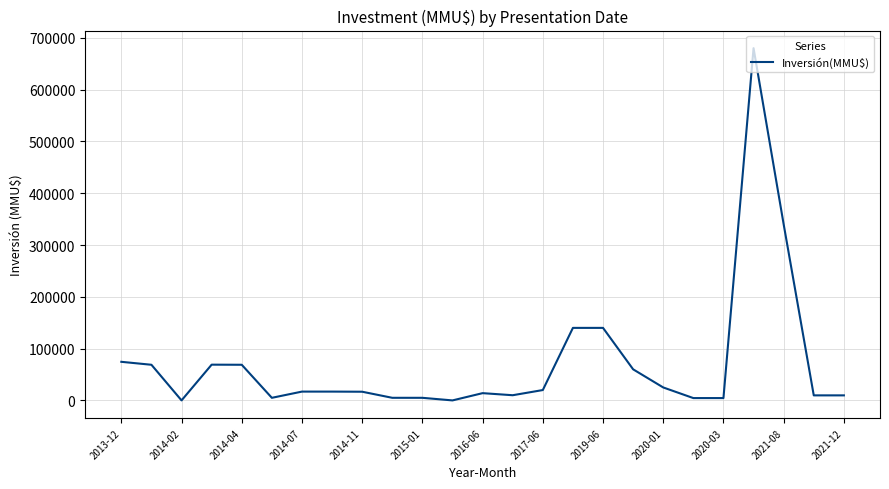

Is this an area chart (filled region under the line)?

No